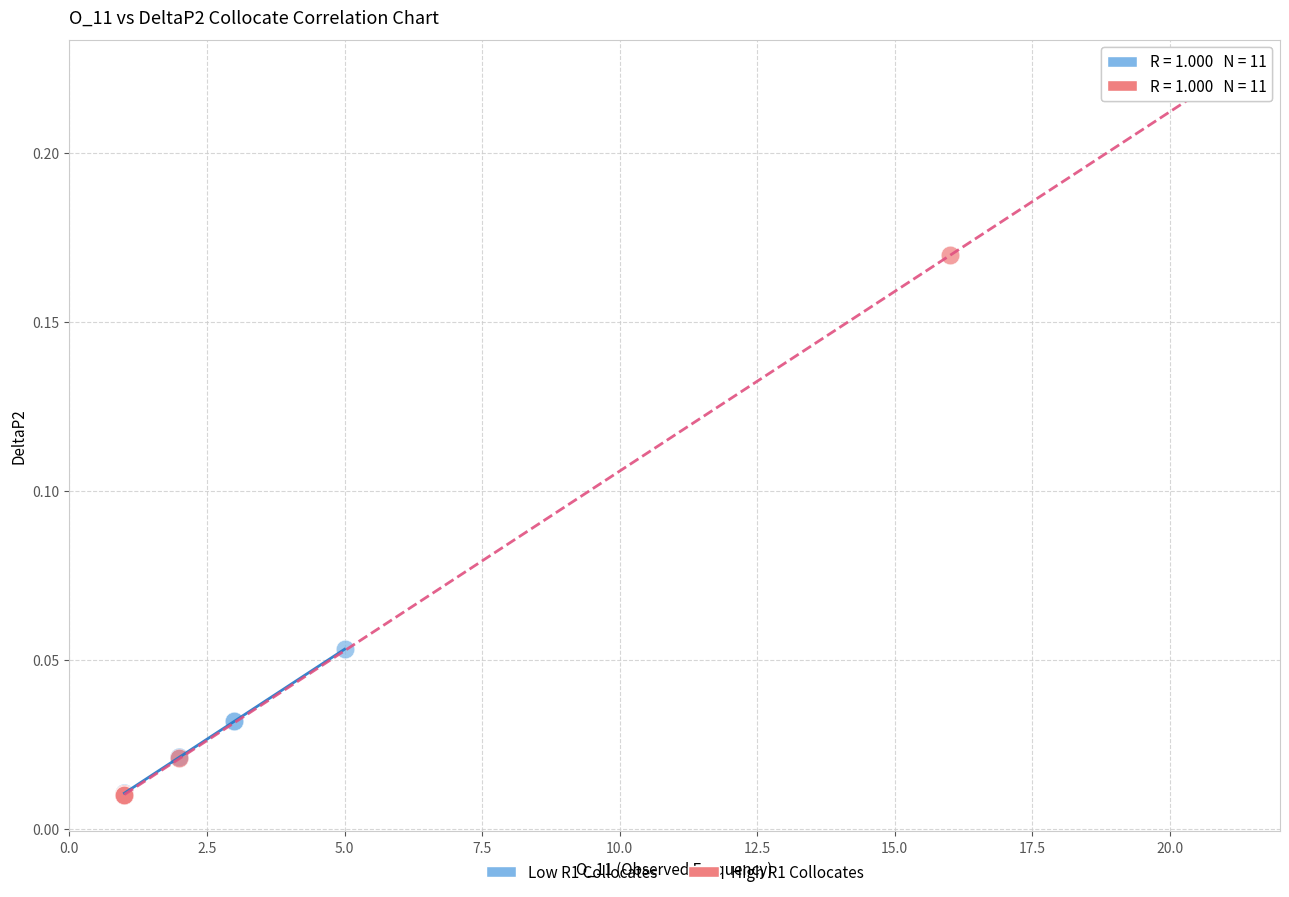

Which series contains the highest Y value?

High R1 Collocates